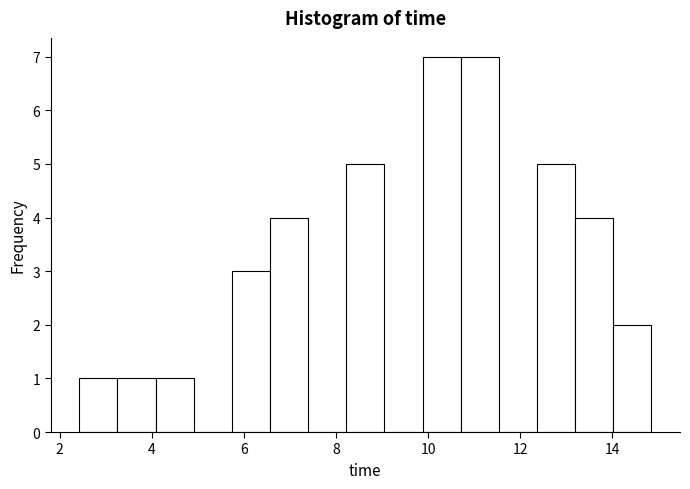

Reading left to right, transcribe this chart: for each bar, give the range it covers on the x-axis and its height. Neither the bar edges nor the heights are printed on the chart, so give them approximately, as read against the axes.

2.4 to 3.2: 1
3.2 to 4.0: 1
4.0 to 5.0: 1
5.0 to 5.8: 0
5.8 to 6.6: 3
6.6 to 7.4: 4
7.4 to 8.2: 0
8.2 to 9.0: 5
9.0 to 9.8: 0
9.8 to 10.8: 7
10.8 to 11.6: 7
11.6 to 12.4: 0
12.4 to 13.2: 5
13.2 to 14.0: 4
14.0 to 14.8: 2